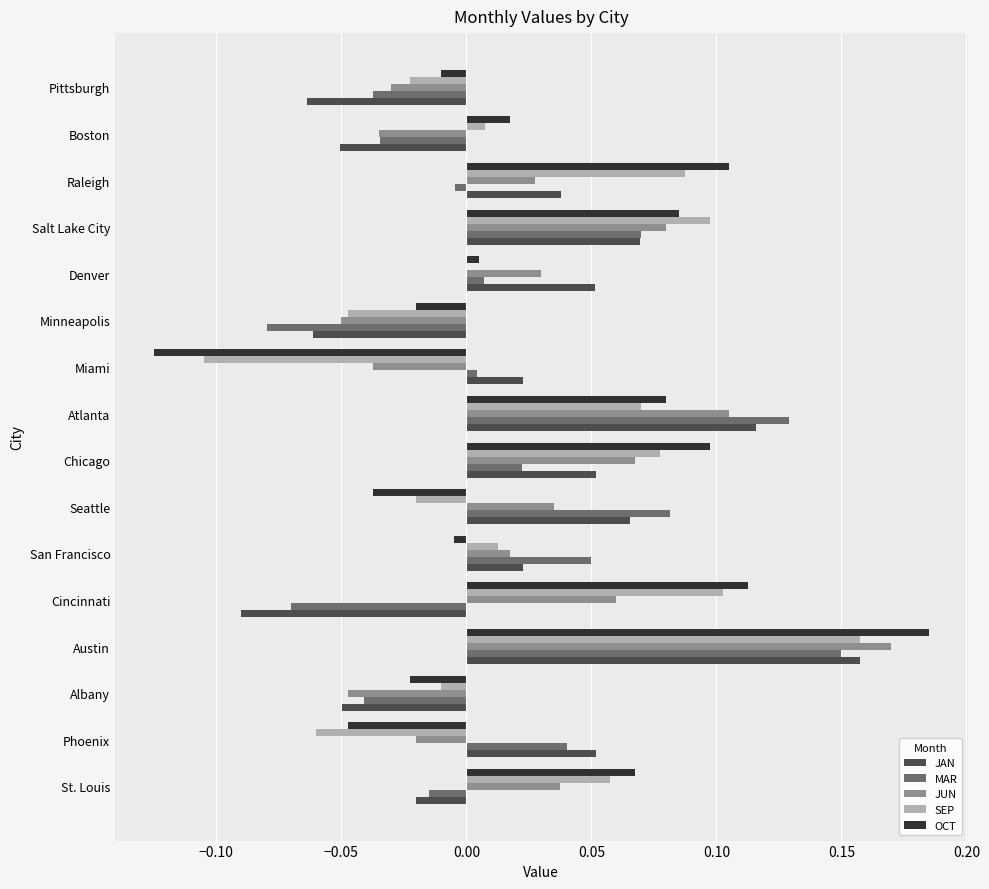

At which category is the sum across all series the highest?

Austin